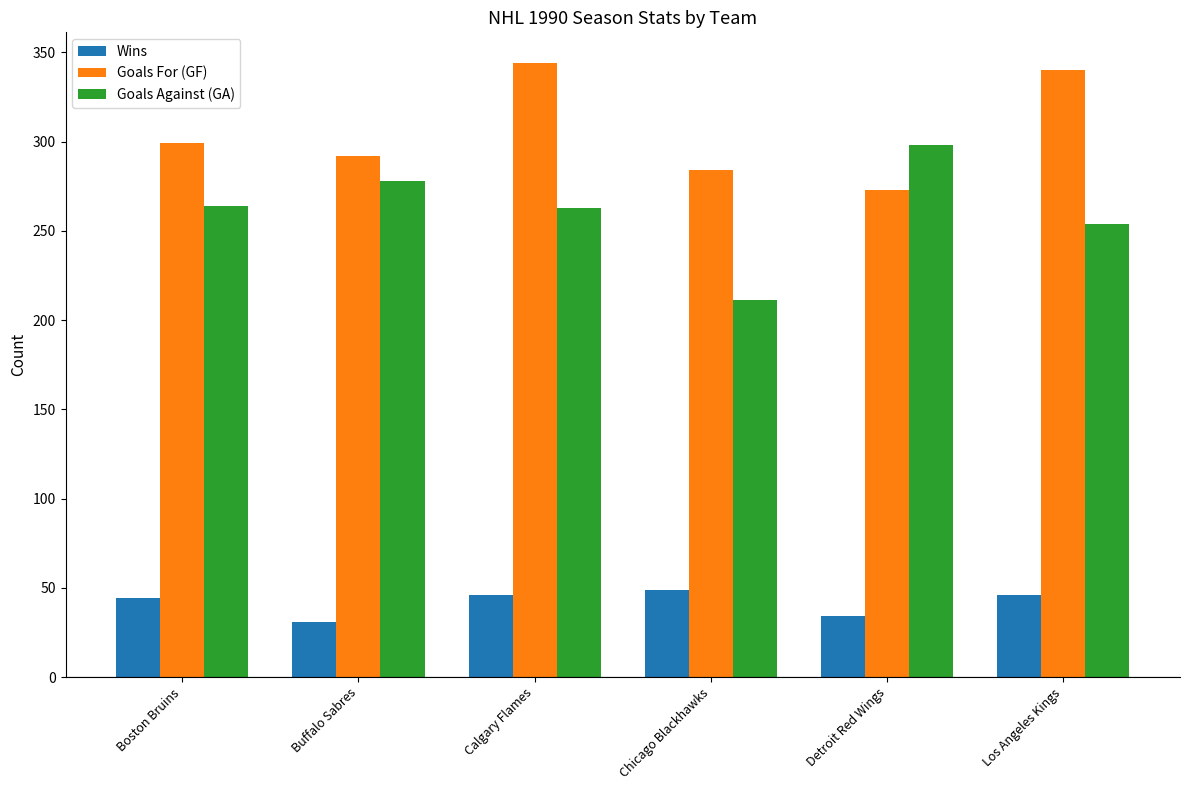

What value does the Wins series have at Buffalo Sabres, to the nearest 10?

30